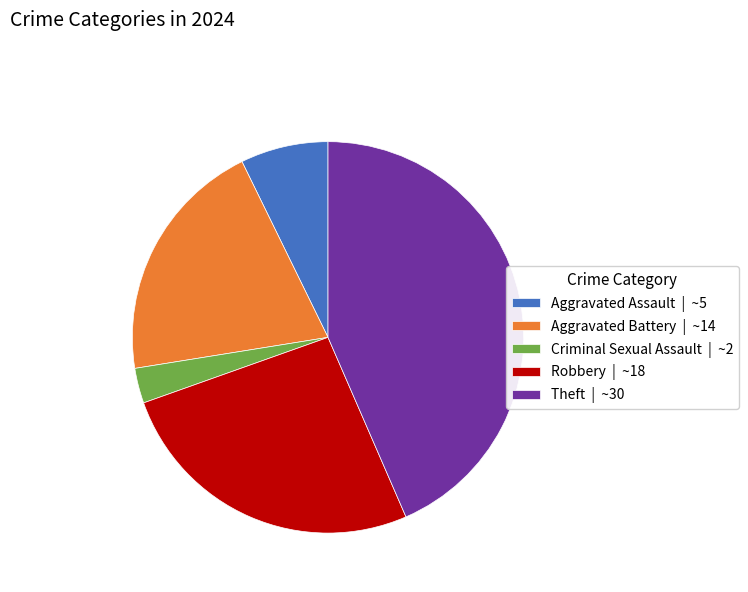

True or false: Robbery | ~18 accounts for 20% of the total.

False